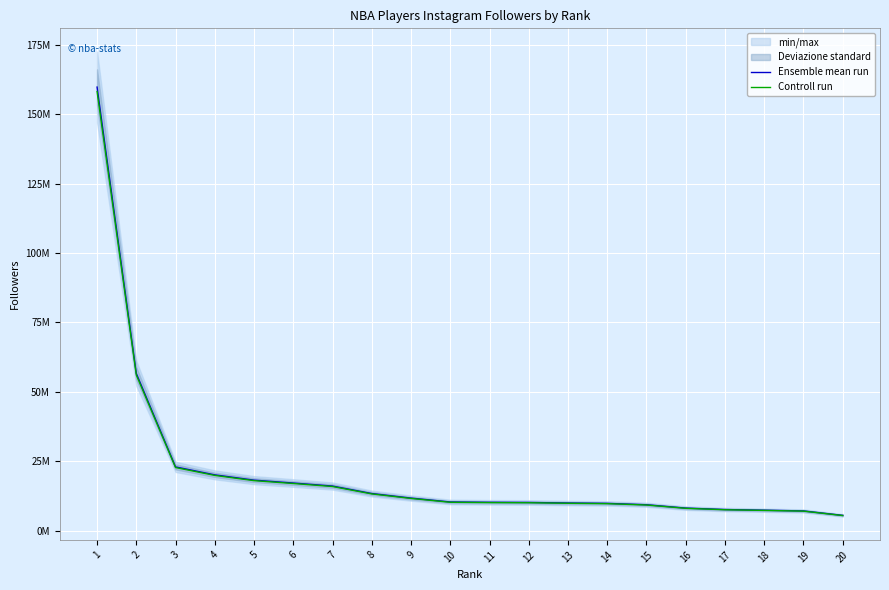

True or false: Controll run and Ensemble mean run intersect in this chart.

False